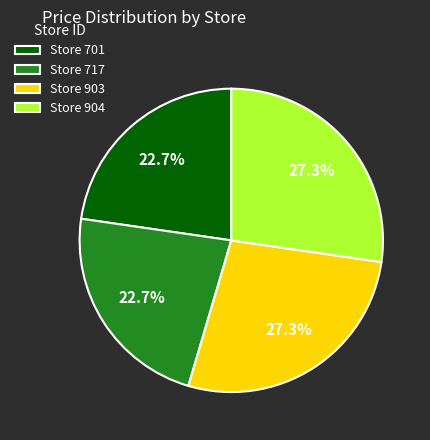

Approximately how many times larger is the value at Store 903 compared to Store 904?

1.0